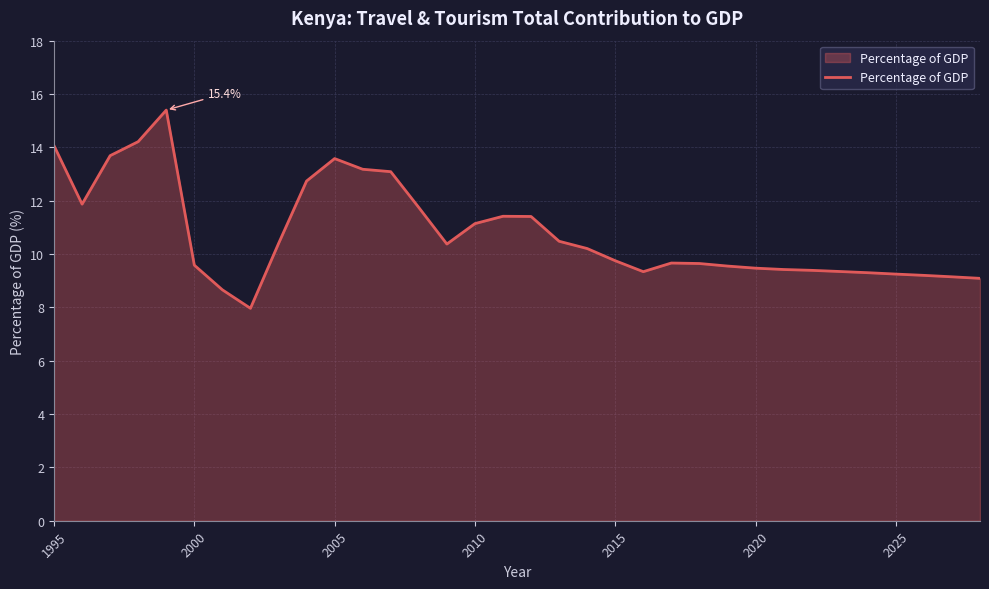

What is the greatest value displayed?

15.4